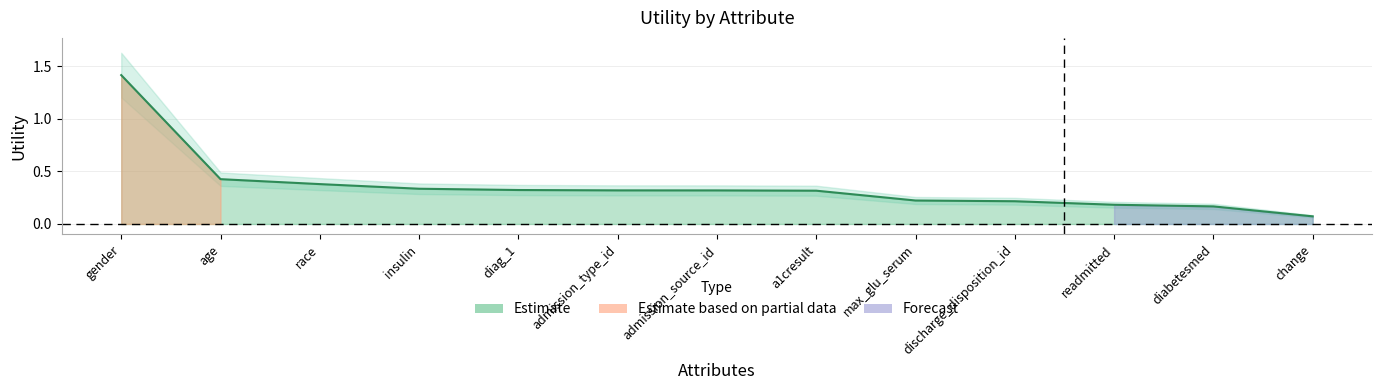

Which label corresponds to the largest value in the chart?

gender